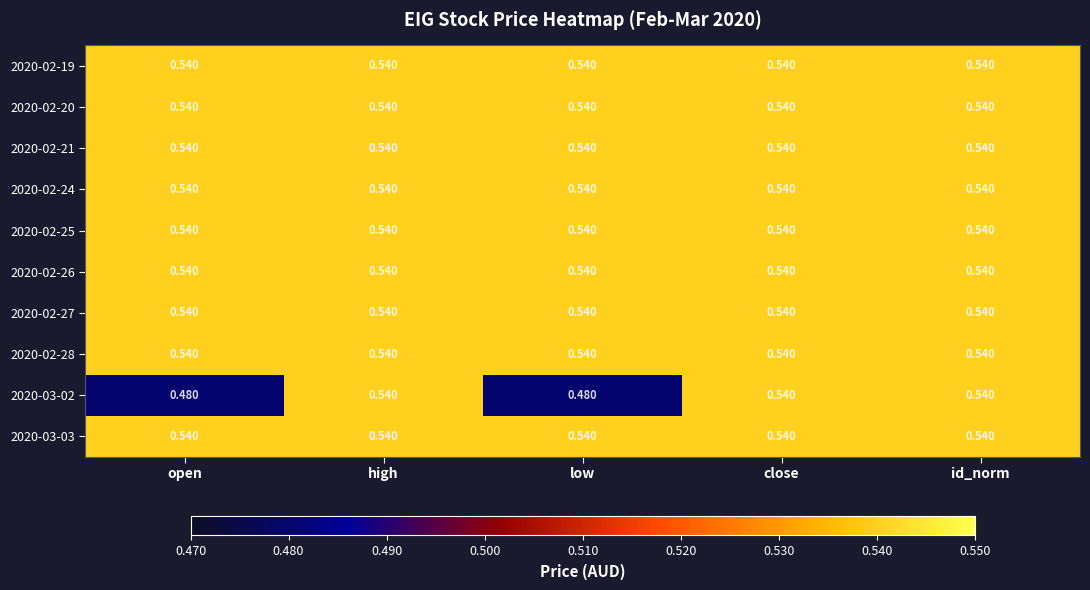

How many categories are shown in the chart?

5